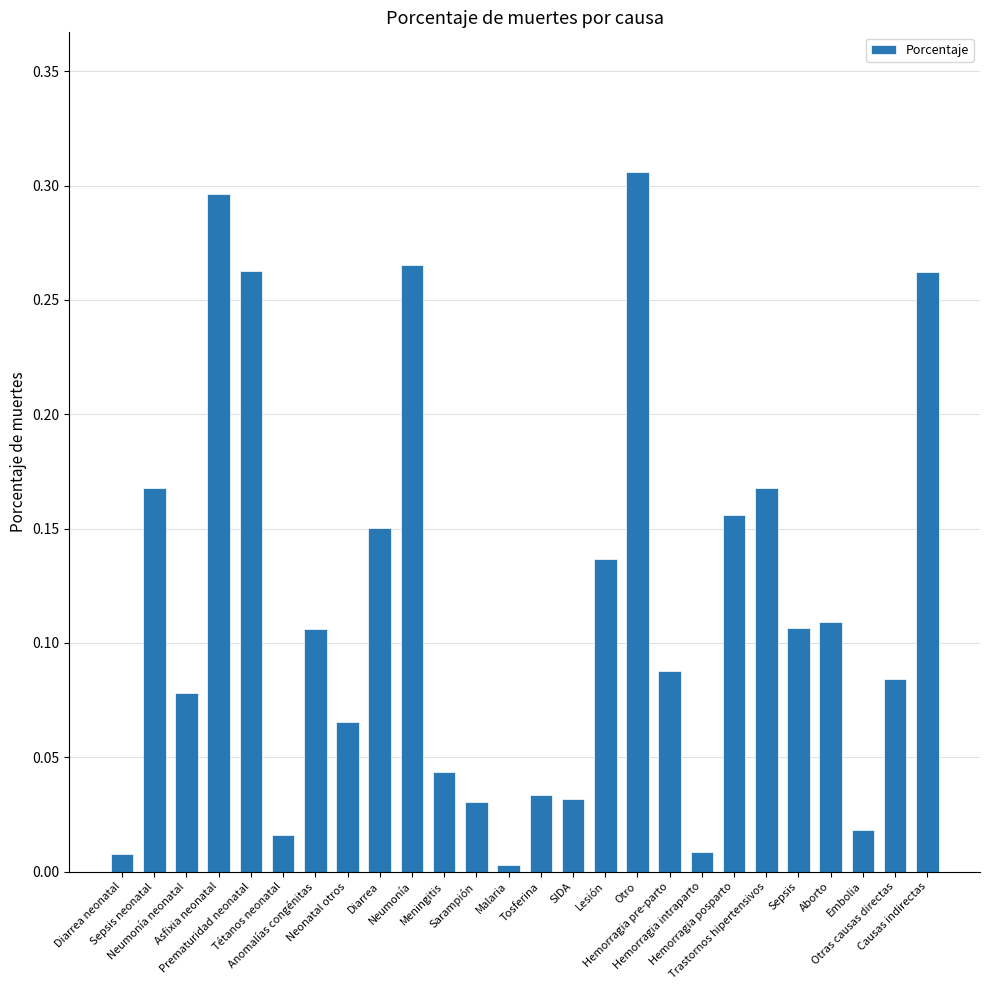

What is the sum of all values?

3.0